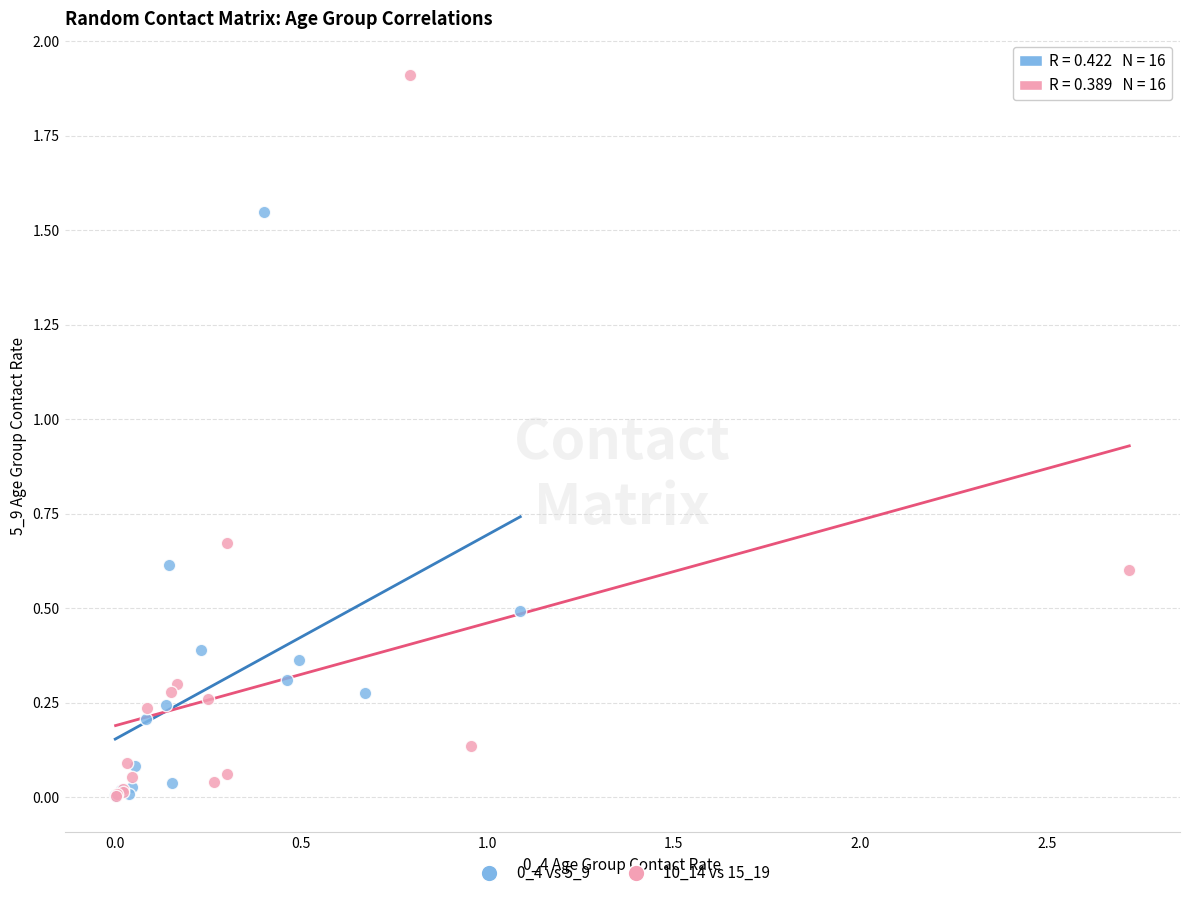

Which series reaches the maximum Y coordinate?

10_14 vs 15_19